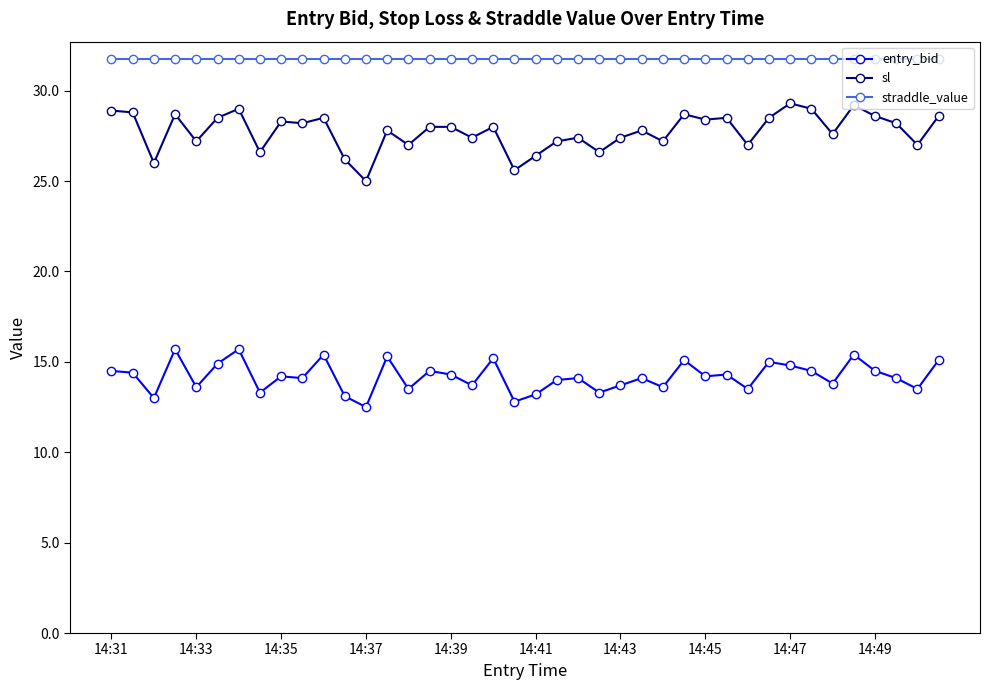

What is the value of the straddle_value point at the 32nd from the left?

31.8